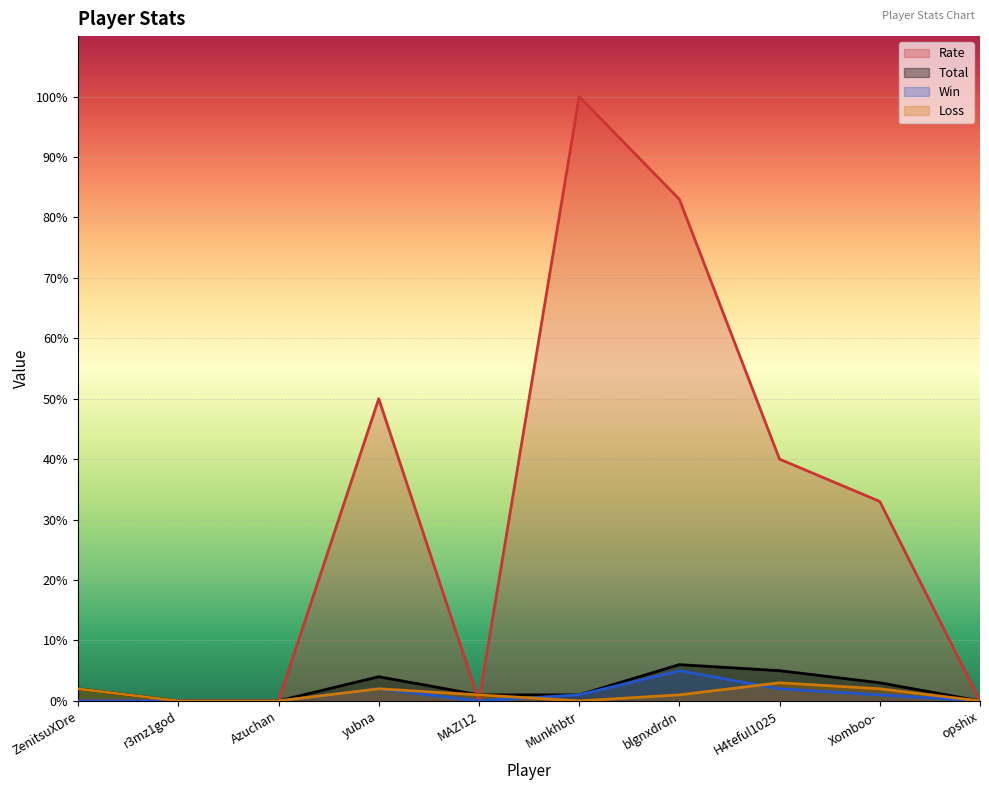

At how many categories does at least one series exceed 23?

5